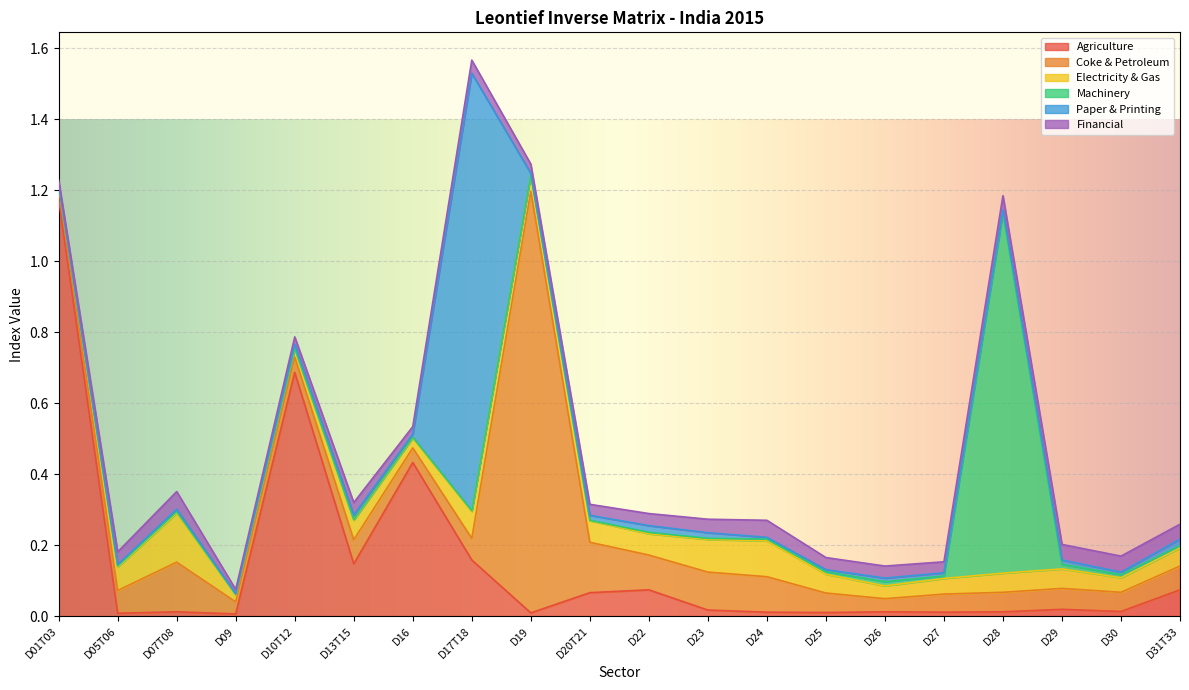

Where is the first local minimum for Electricity & Gas?

D09